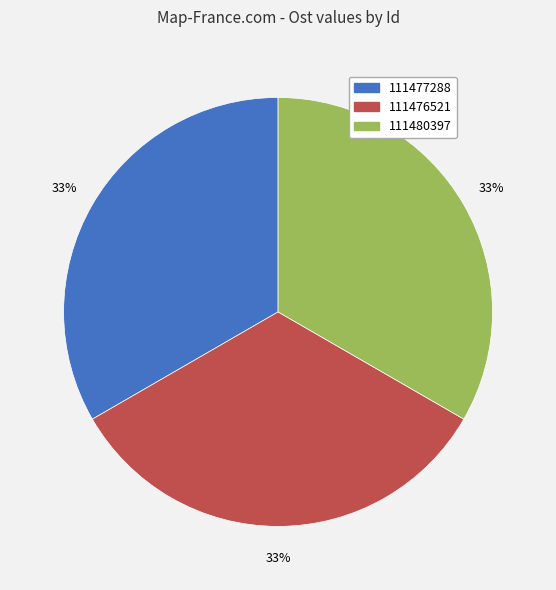

To the nearest percent, what is the average slice percentage?

33%